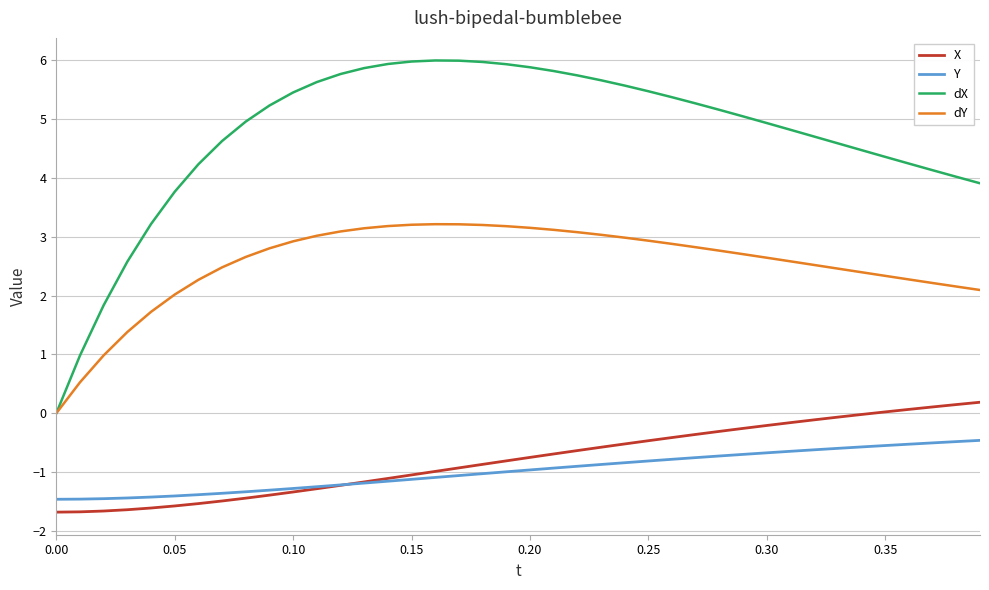

True or false: dY and Y intersect in this chart.

False